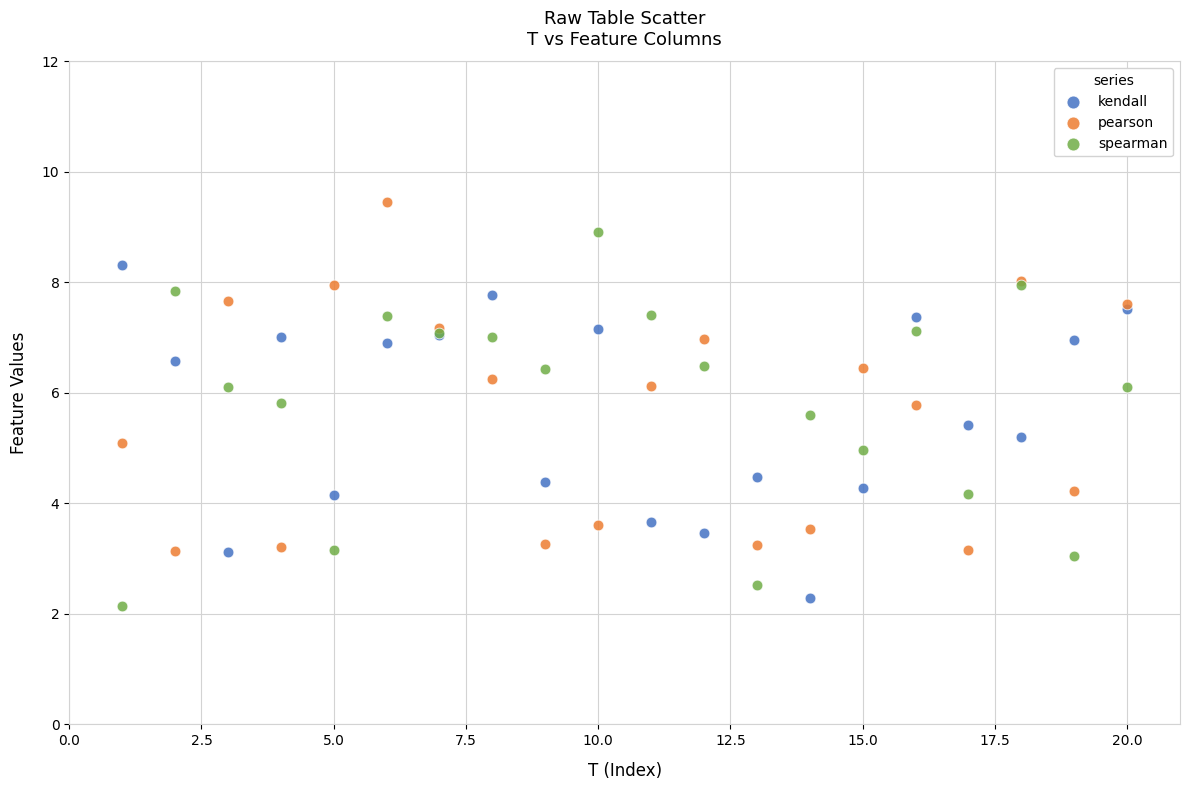

Which series contains the highest Y value?

pearson